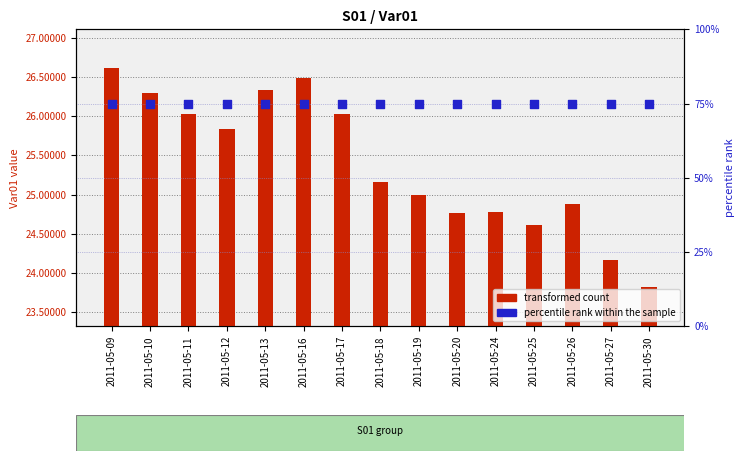

Which series has the largest total across all categories?

percentile rank within the sample